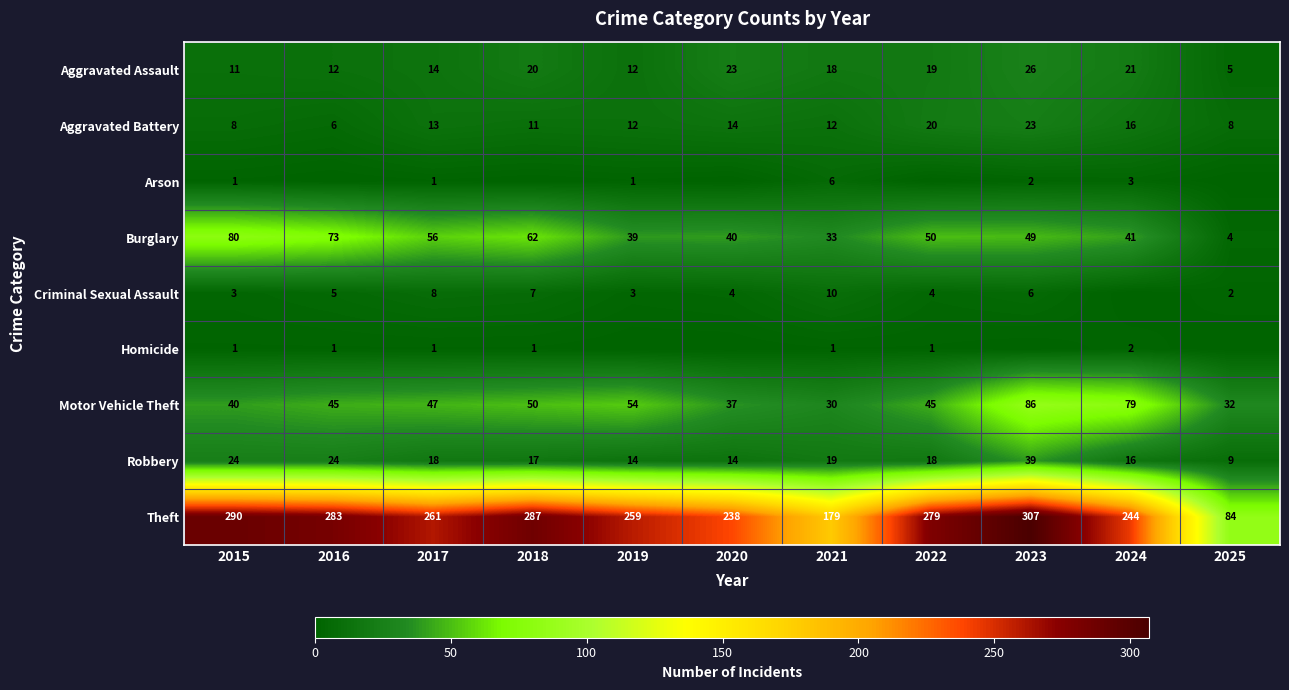

Read the Robbery value at 2021, to the nearest 10.

20